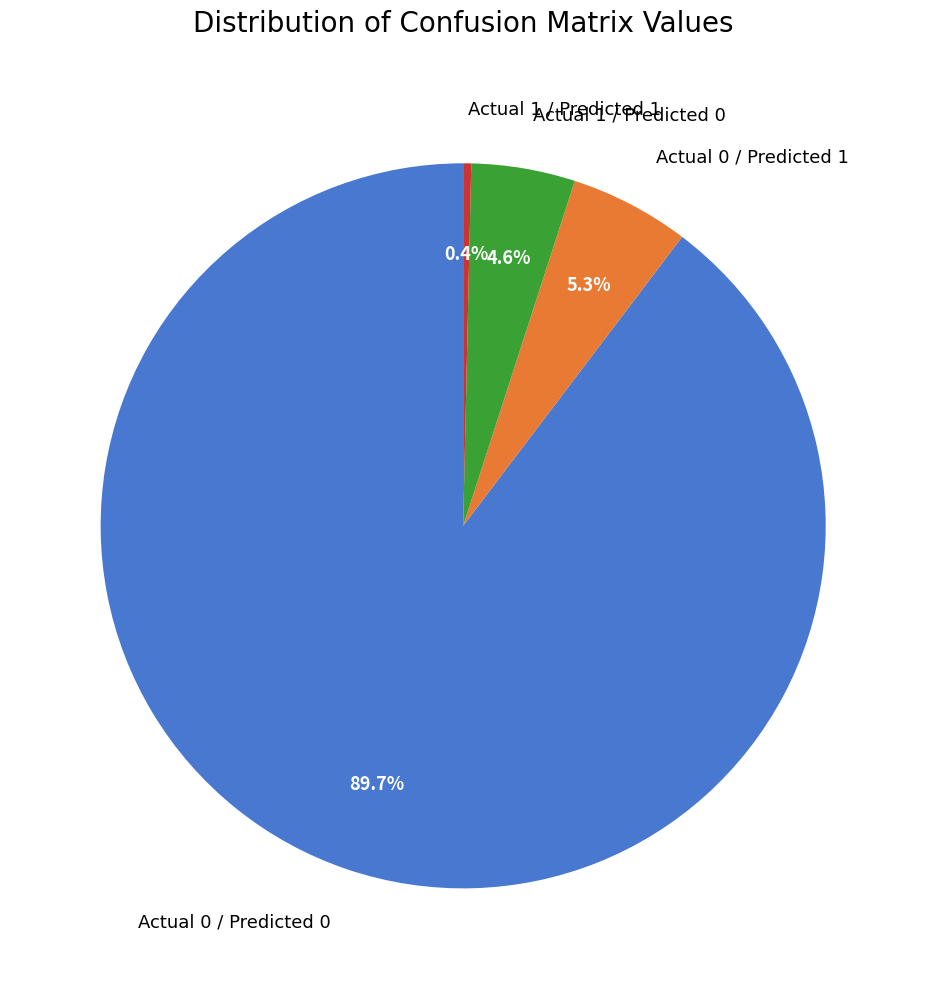

Is it true that Actual 1 / Predicted 0 is 5% of the pie?

True